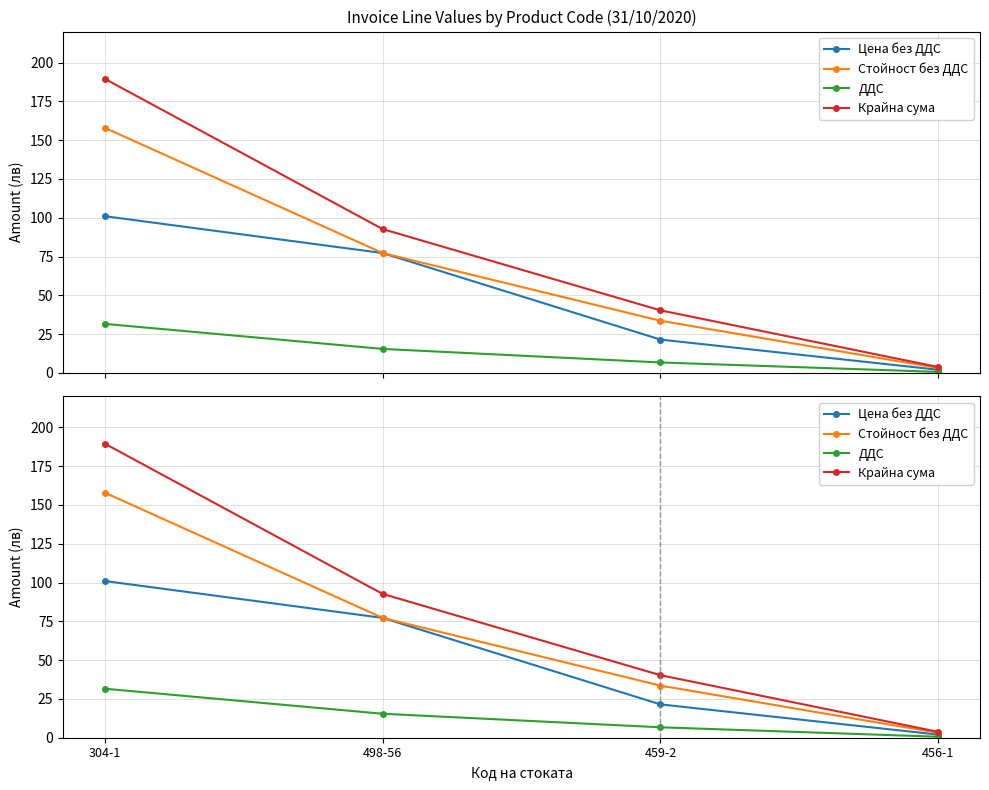

How many values in the Цена без ДДС series are below 77?

2